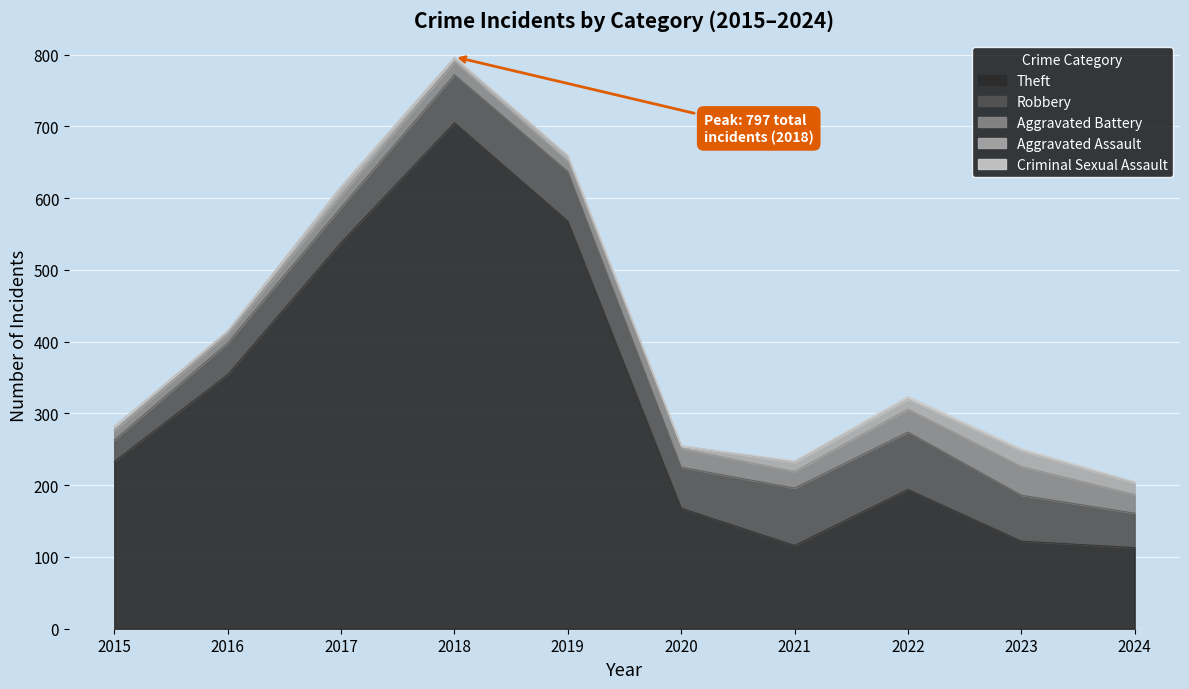

True or false: Aggravated Battery and Theft cross at least once.

False